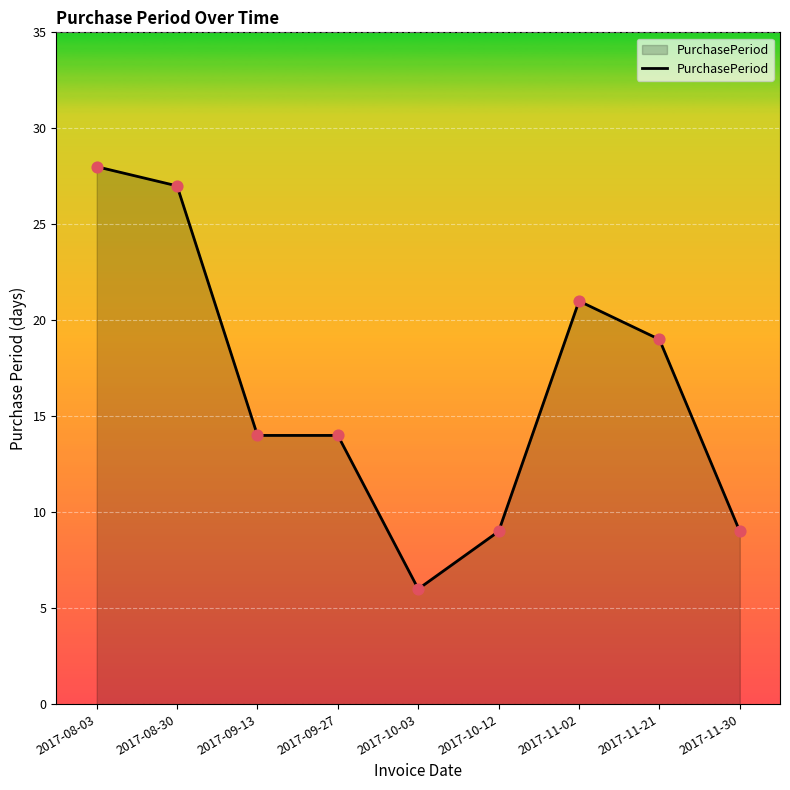

What is the ratio of the value at 2017-11-02 to the value at 2017-11-21?

1.1